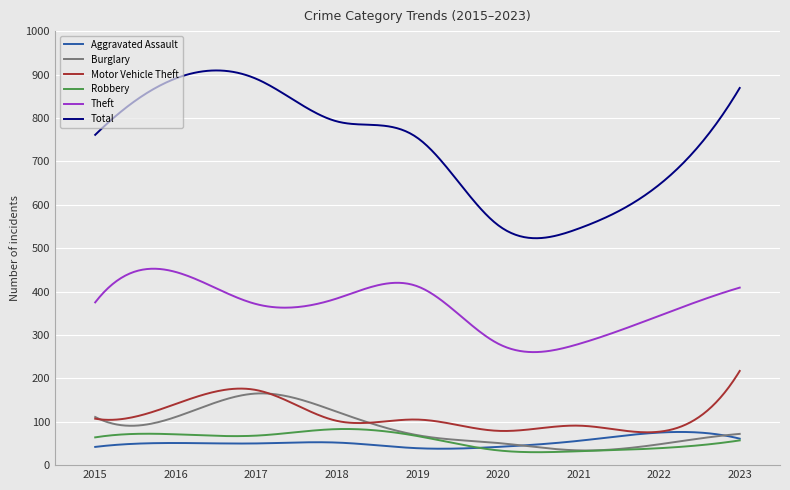

What is the smallest value displayed?

29.8